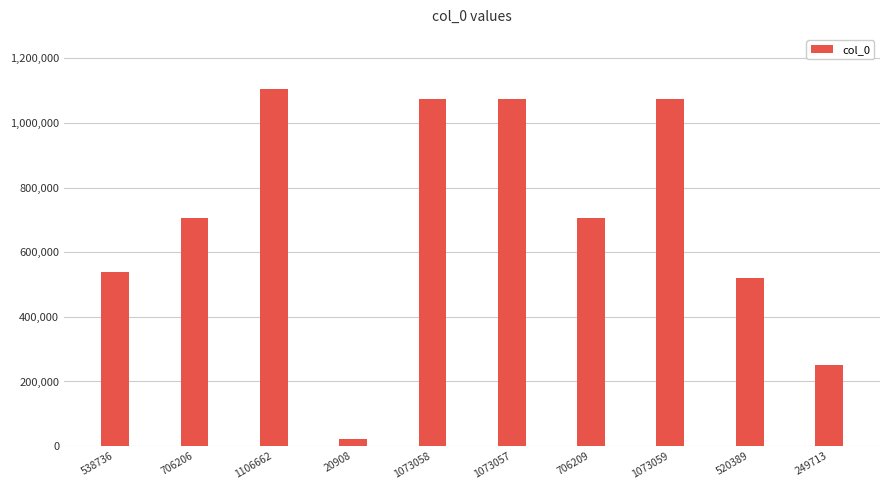

At which category does the chart reach its peak across all series?

1106662